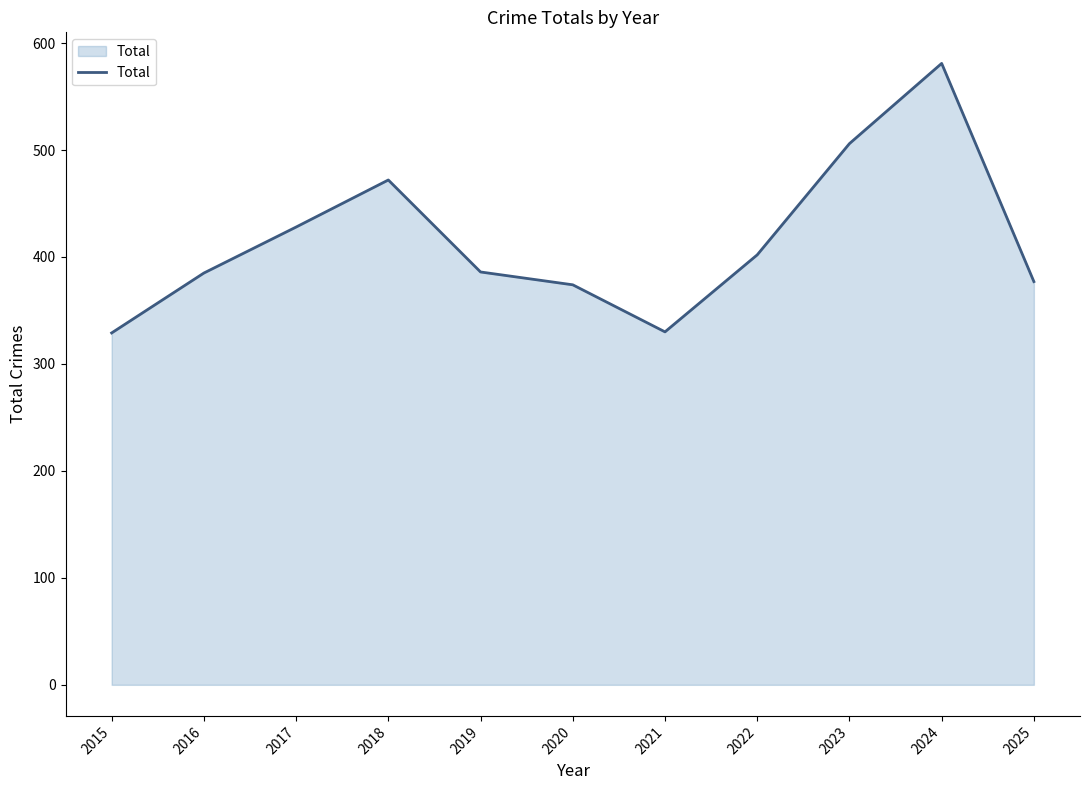

Does the chart display data point markers on the line(s)?

No